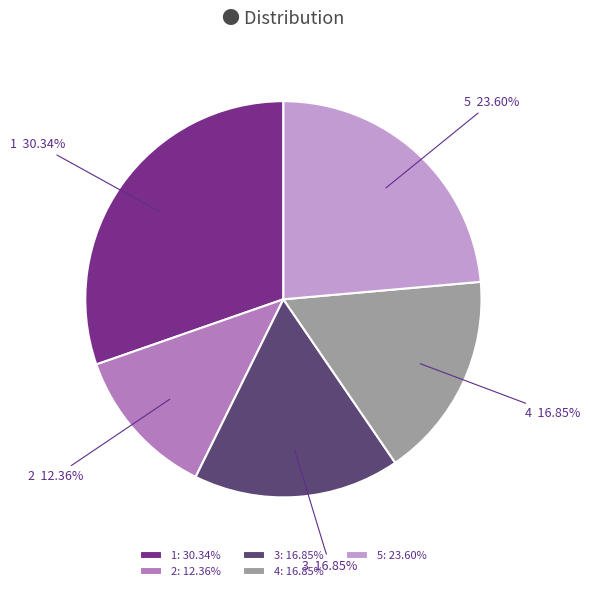

To the nearest percent, what is the difference between the 1 and 4 slice percentages?

13%